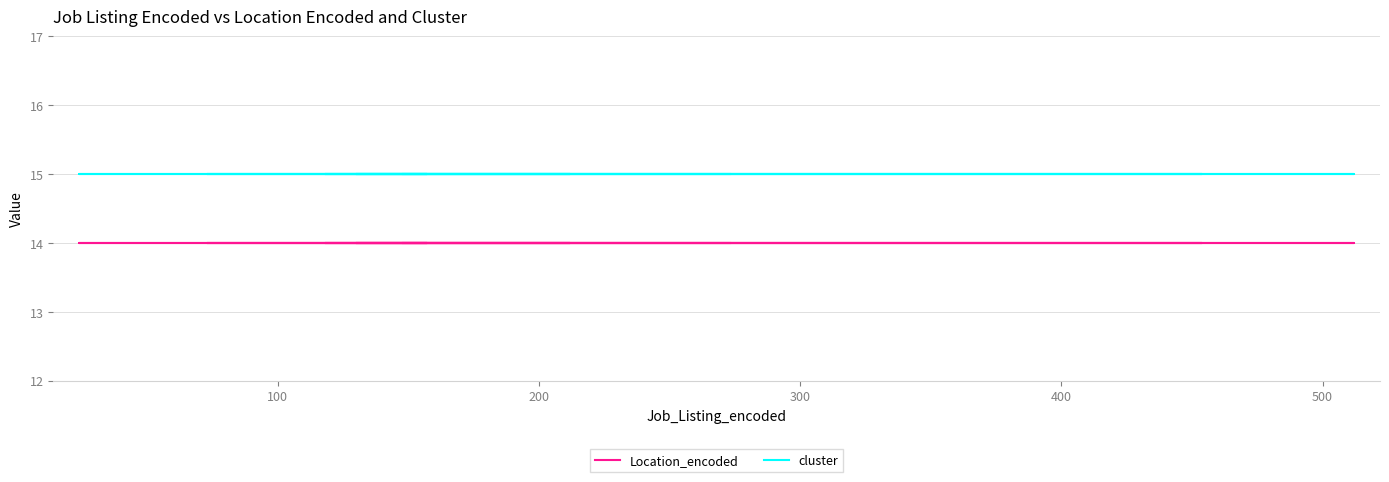

The cluster series shows 15 at 200. True or false?

True